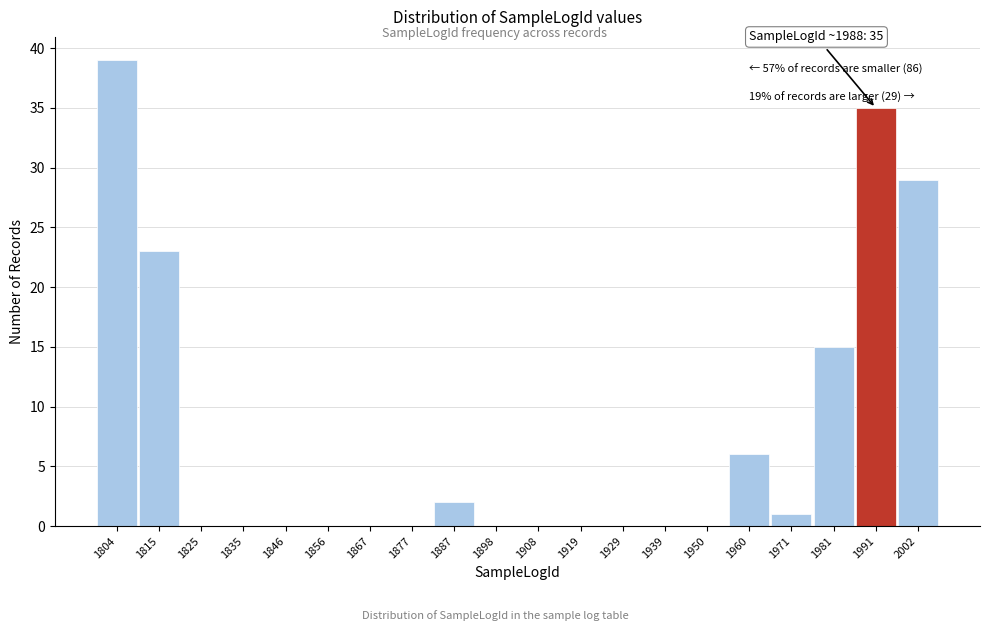

Over which range of the x-axis is the bar tallest?

1799.0 to 1809.4